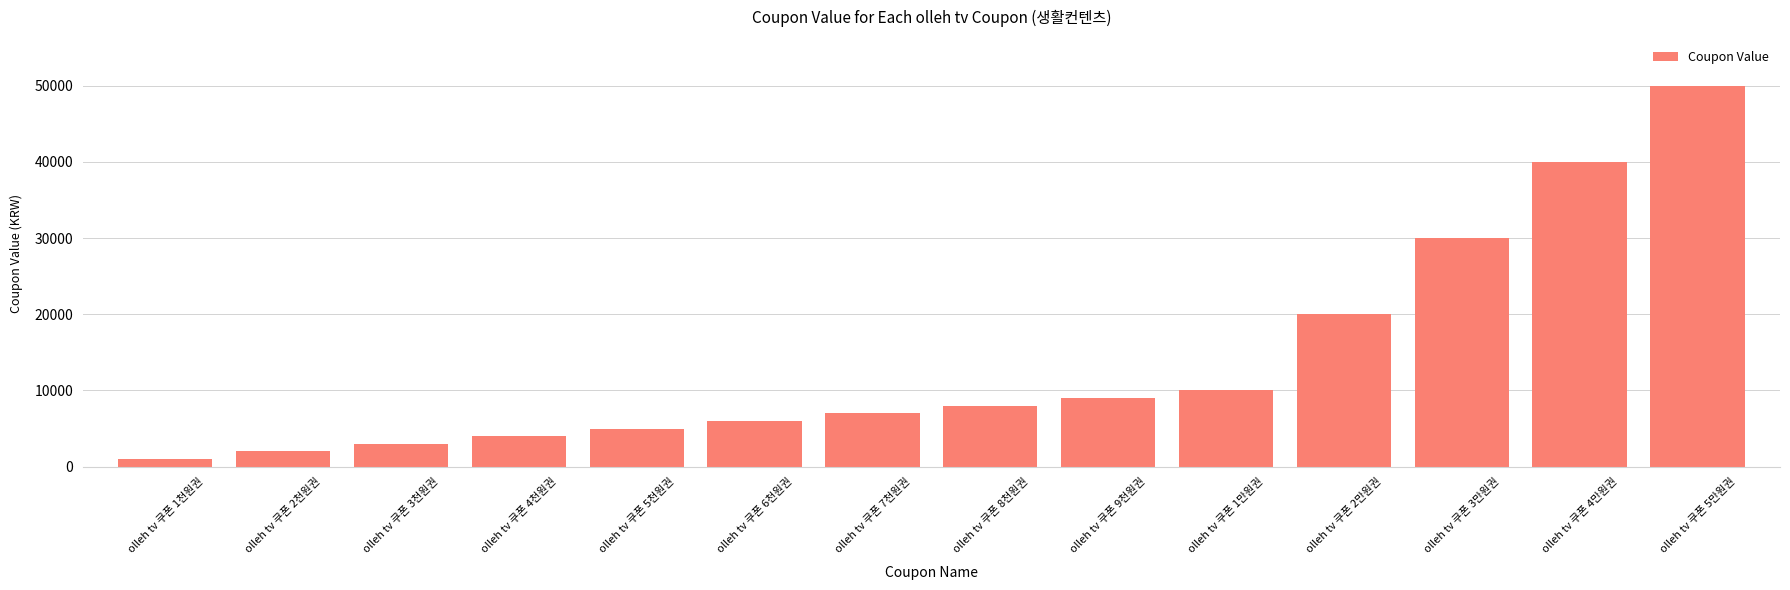

List the labels in order of value, smallest first.

olleh tv 쿠폰 1천원권, olleh tv 쿠폰 2천원권, olleh tv 쿠폰 3천원권, olleh tv 쿠폰 4천원권, olleh tv 쿠폰 5천원권, olleh tv 쿠폰 6천원권, olleh tv 쿠폰 7천원권, olleh tv 쿠폰 8천원권, olleh tv 쿠폰 9천원권, olleh tv 쿠폰 1만원권, olleh tv 쿠폰 2만원권, olleh tv 쿠폰 3만원권, olleh tv 쿠폰 4만원권, olleh tv 쿠폰 5만원권